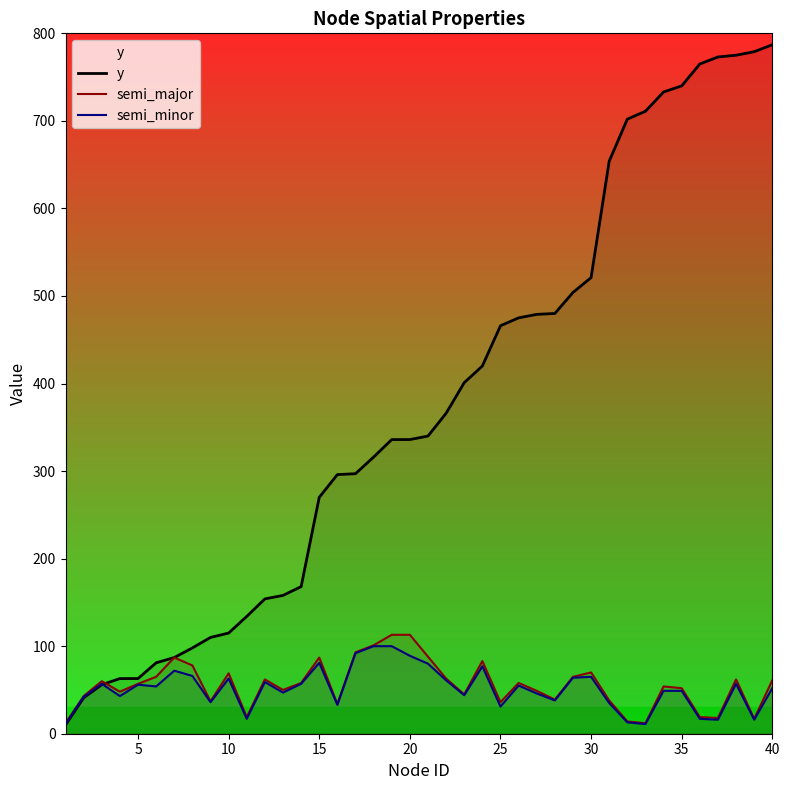

Does the chart have visible grid lines?

No